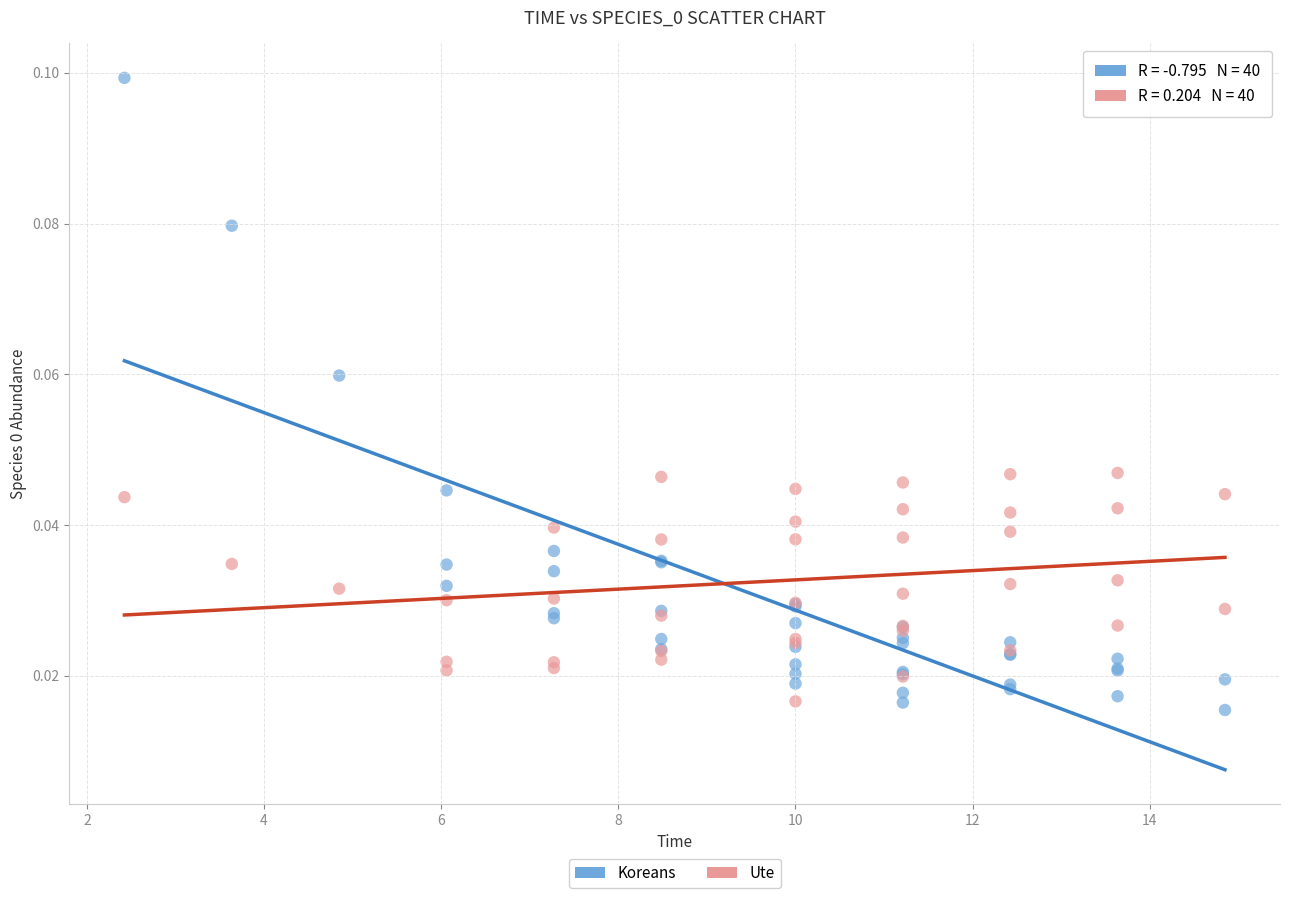

Which series contains the highest Y value?

Koreans